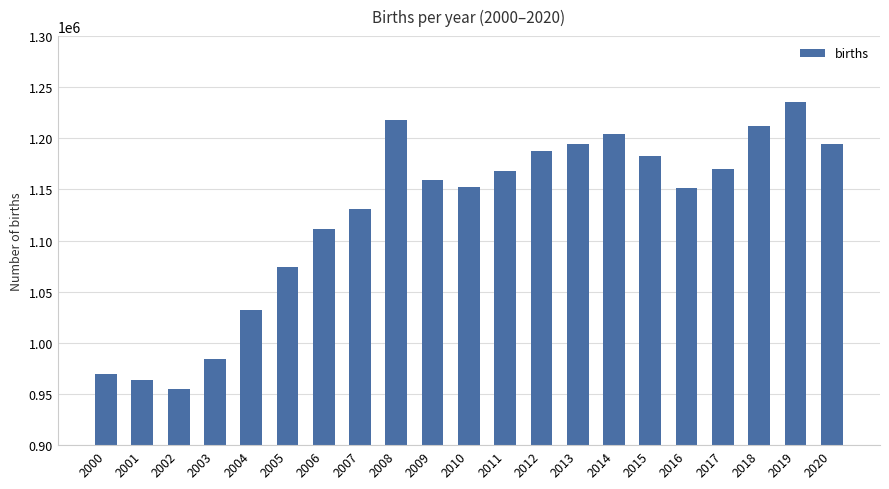

How many categories are shown in the chart?

21